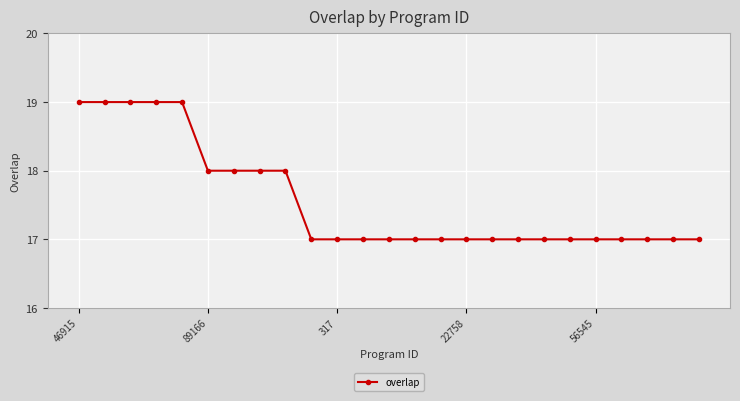

What is the smallest value displayed?

17